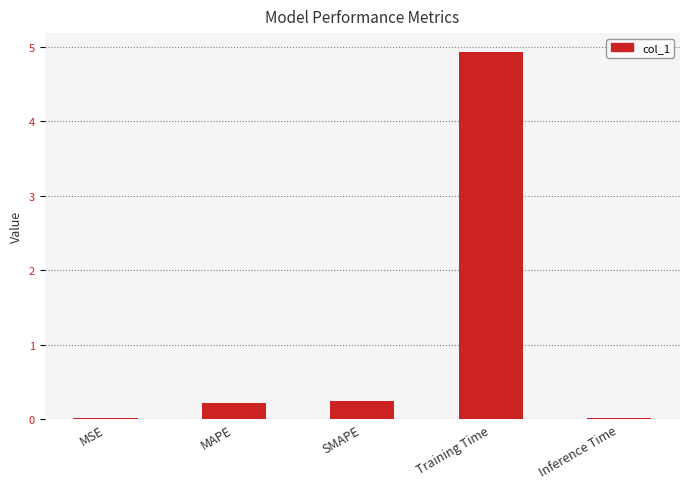

The chart shows a value of 0.0 at MSE. True or false?

True